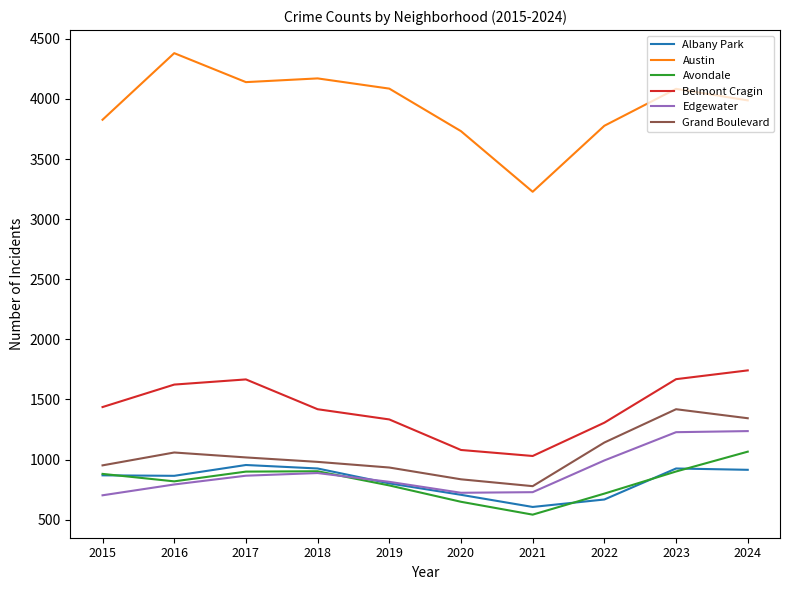

In Albany Park, how many points are higher than both neighbors (excluding endpoints)?

2